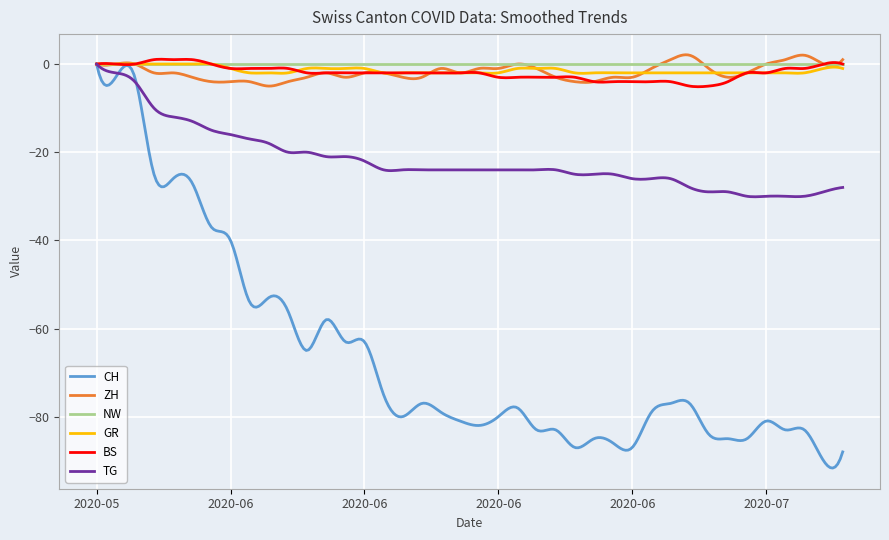

What is the minimum value for ZH?

-5.0